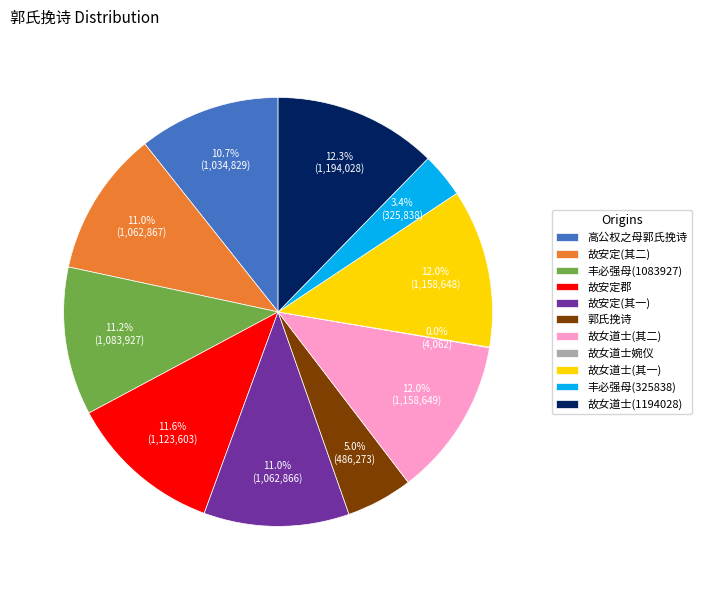

What portion of the pie excludes 高公权之母郭氏挽诗?

89.3%